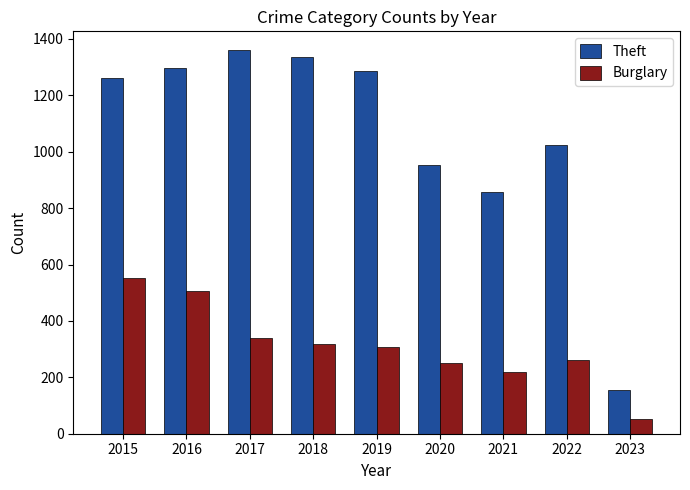

Is the value of Burglary at 2016 greater than the value of Theft at 2021?

No